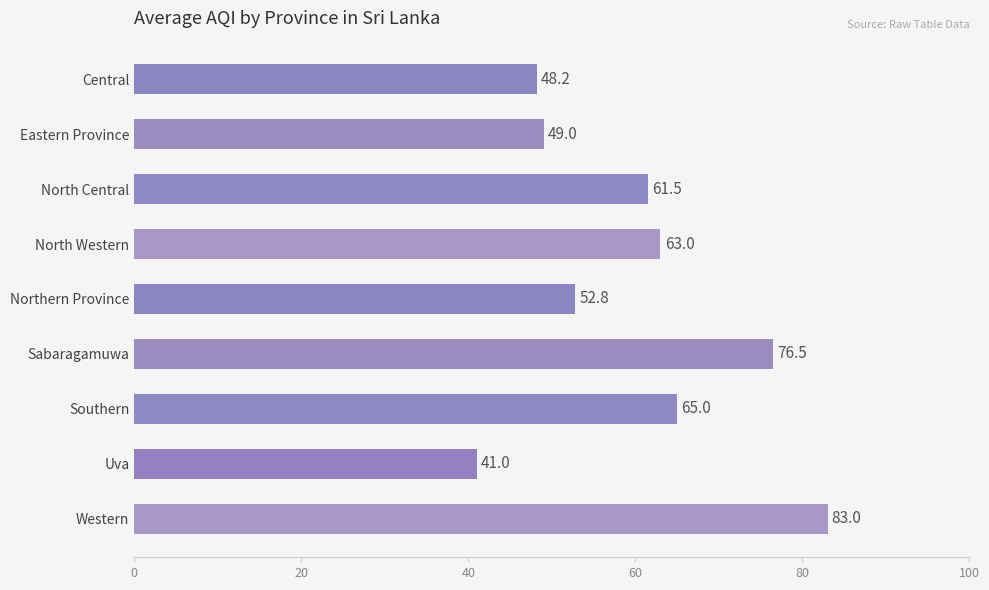

What is the greatest value displayed?

83.0